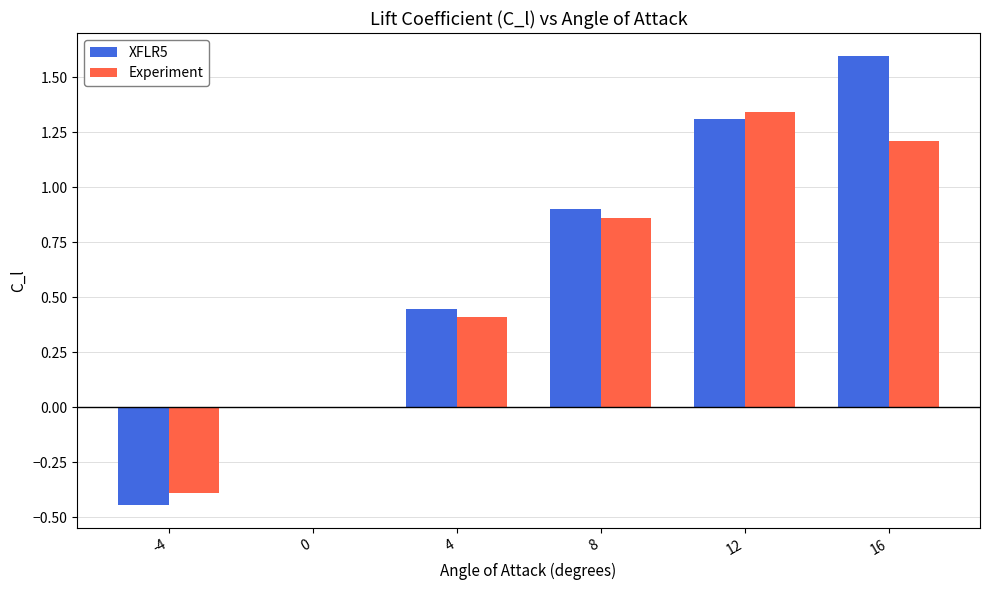

The value of XFLR5 at 12 is 1.3. True or false?

True